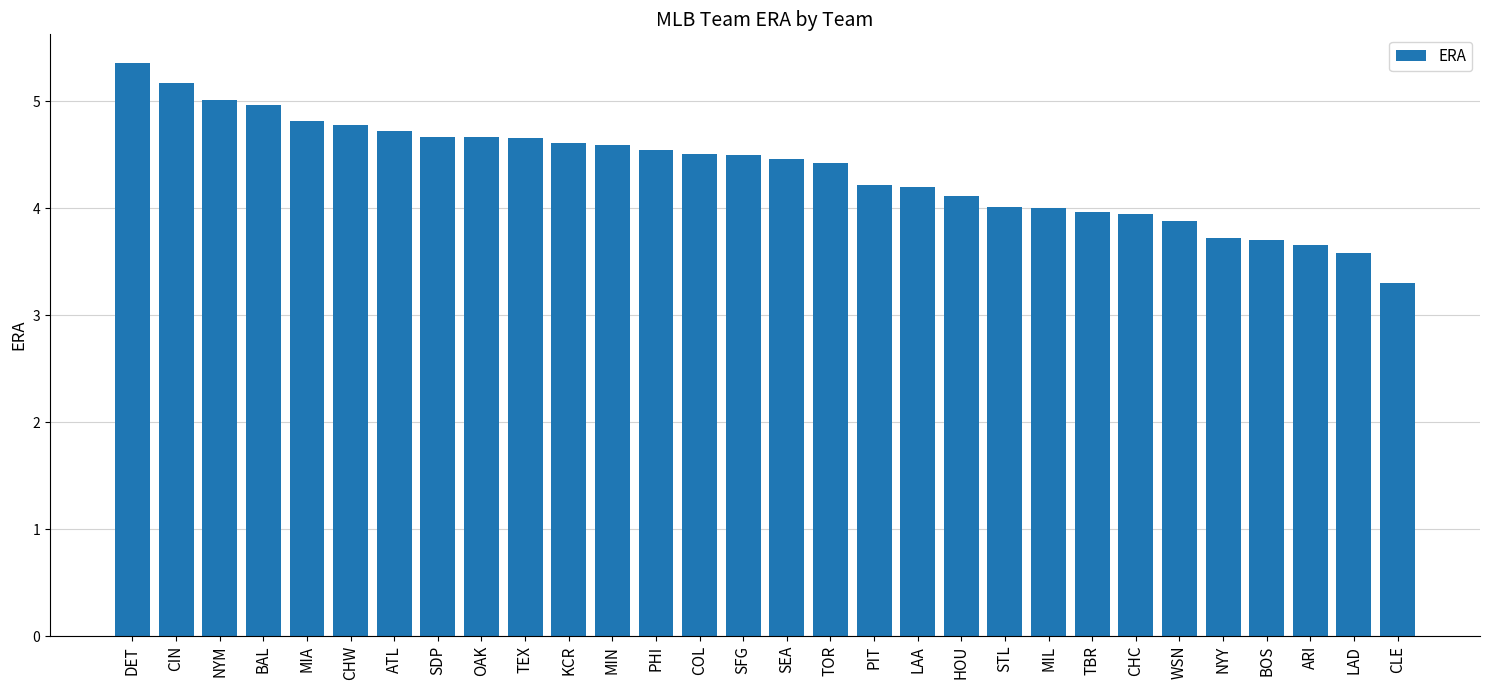

What value does the data have at ARI?

3.7